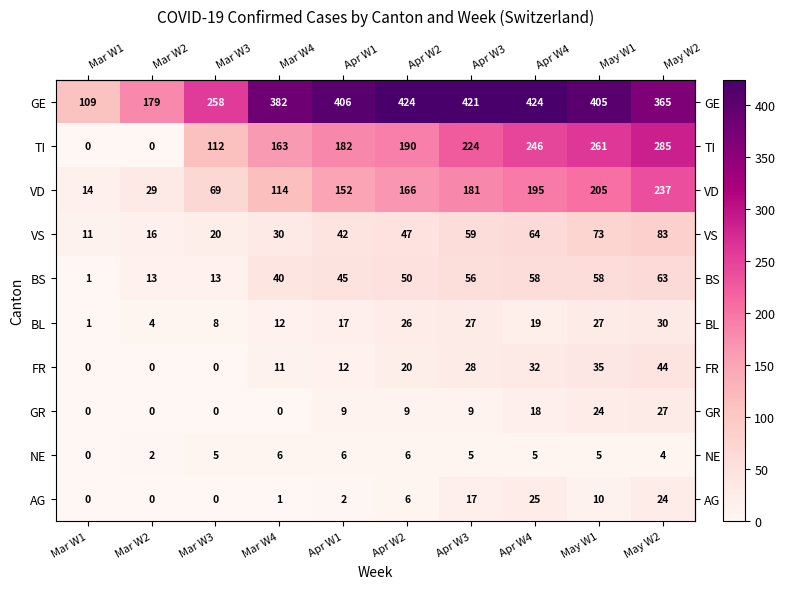

List the labels in order of VD value, largest first.

May W2, May W1, Apr W4, Apr W3, Apr W2, Apr W1, Mar W4, Mar W3, Mar W2, Mar W1